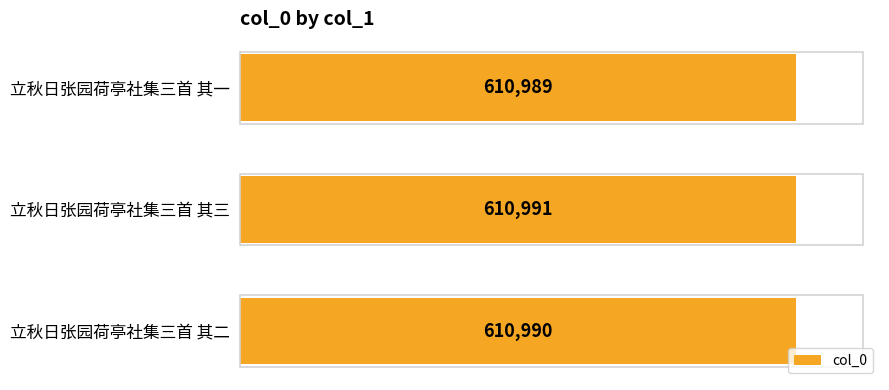

Rank the categories by value from highest to lowest.

立秋日张园荷亭社集三首 其三, 立秋日张园荷亭社集三首 其二, 立秋日张园荷亭社集三首 其一